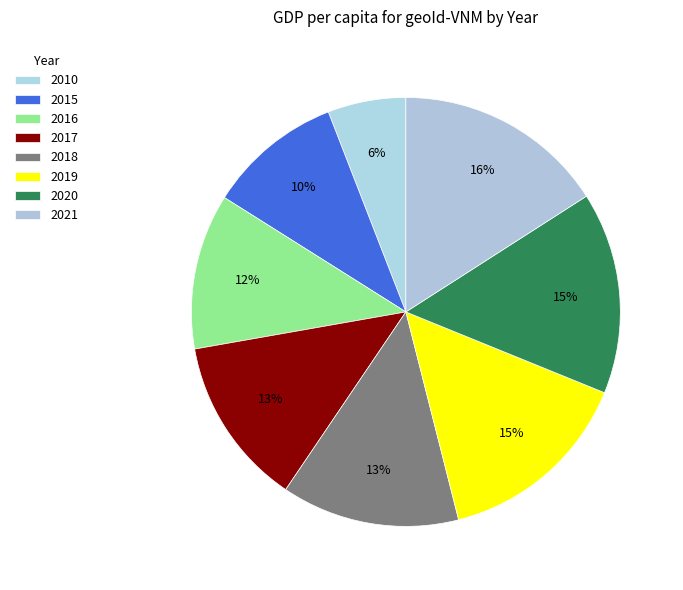

To the nearest percent, what is the difference between the largest and smallest slice percentages?

10%